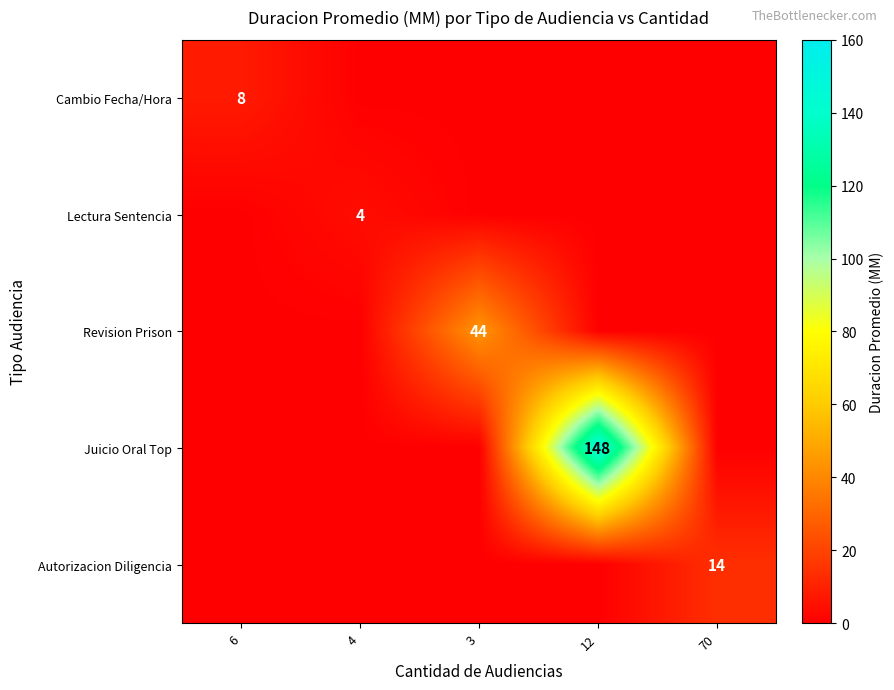

The value of Revision Prison at 3 is 76. True or false?

False